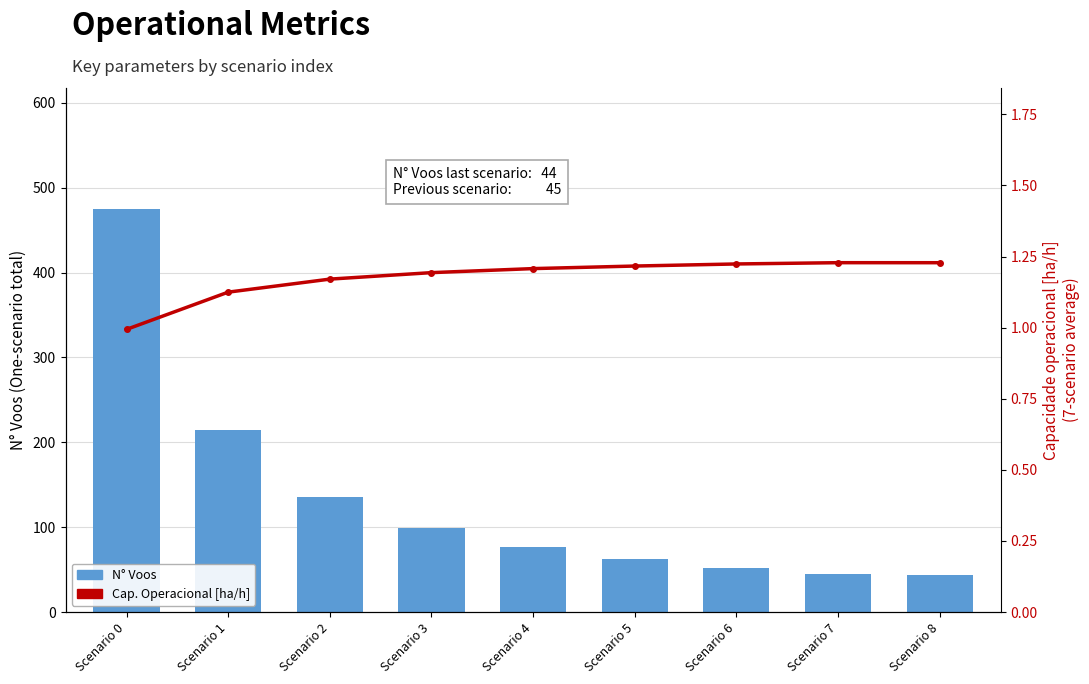

How many groups of bars are there?

9